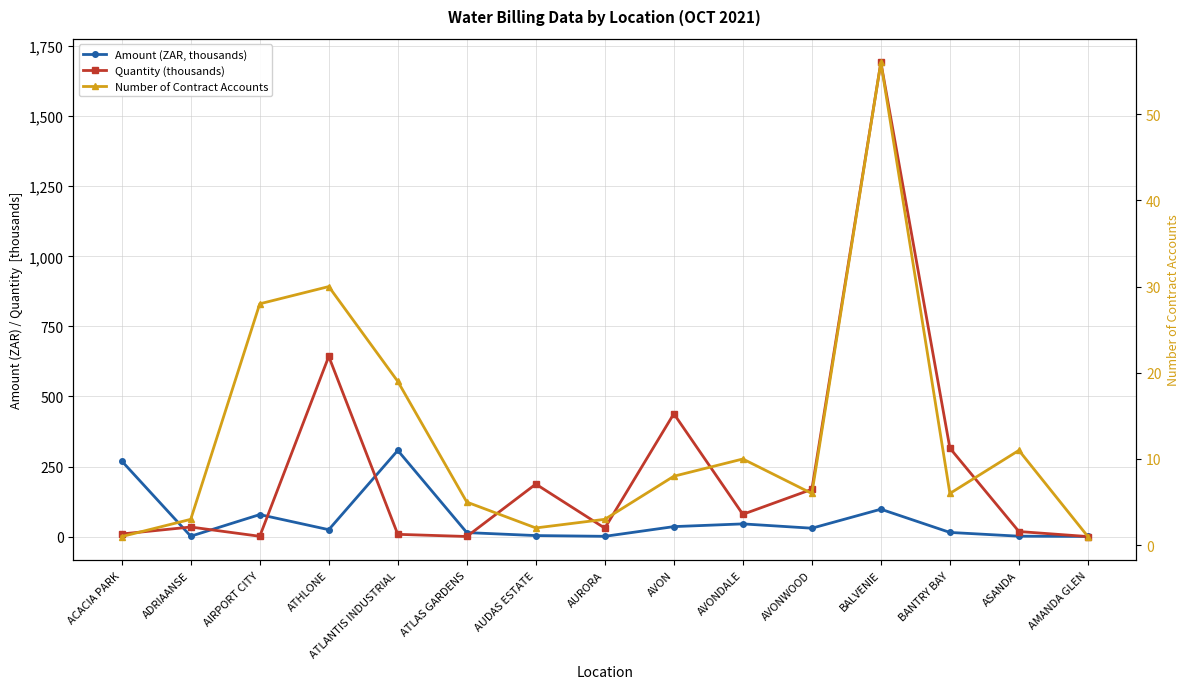

Which series has the largest range (max minus min)?

Quantity (thousands)